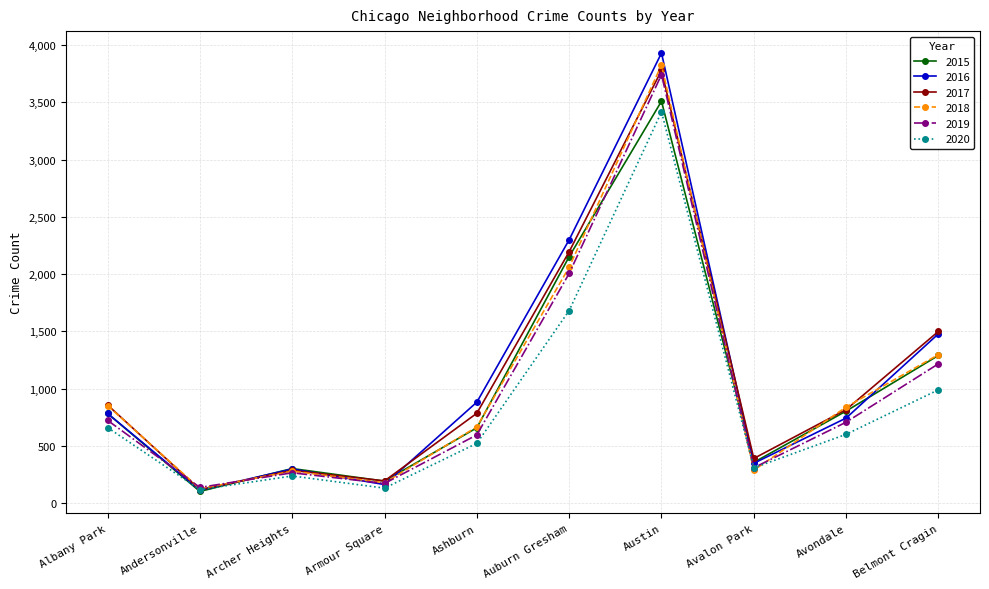

True or false: 2018 has more than 2 interior local peaks.

False